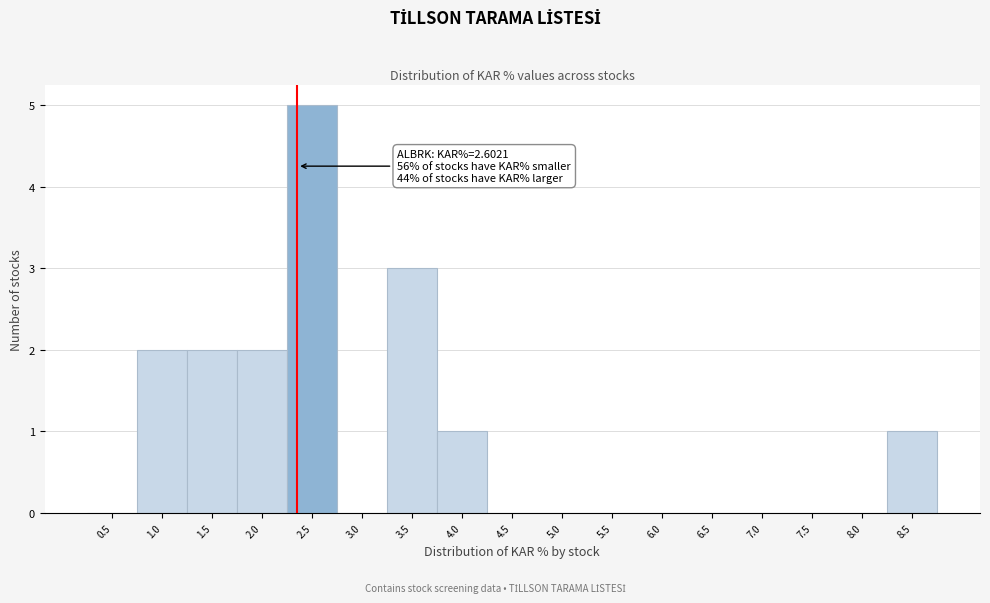

Reading right to left, transcribe all the data shown in this chart.

8.5=1	8.0=0	7.5=0	7.0=0	6.5=0	6.0=0	5.5=0	5.0=0	4.5=0	4.0=1	3.5=3	3.0=0	2.5=5	2.0=2	1.5=2	1.0=2	0.5=0